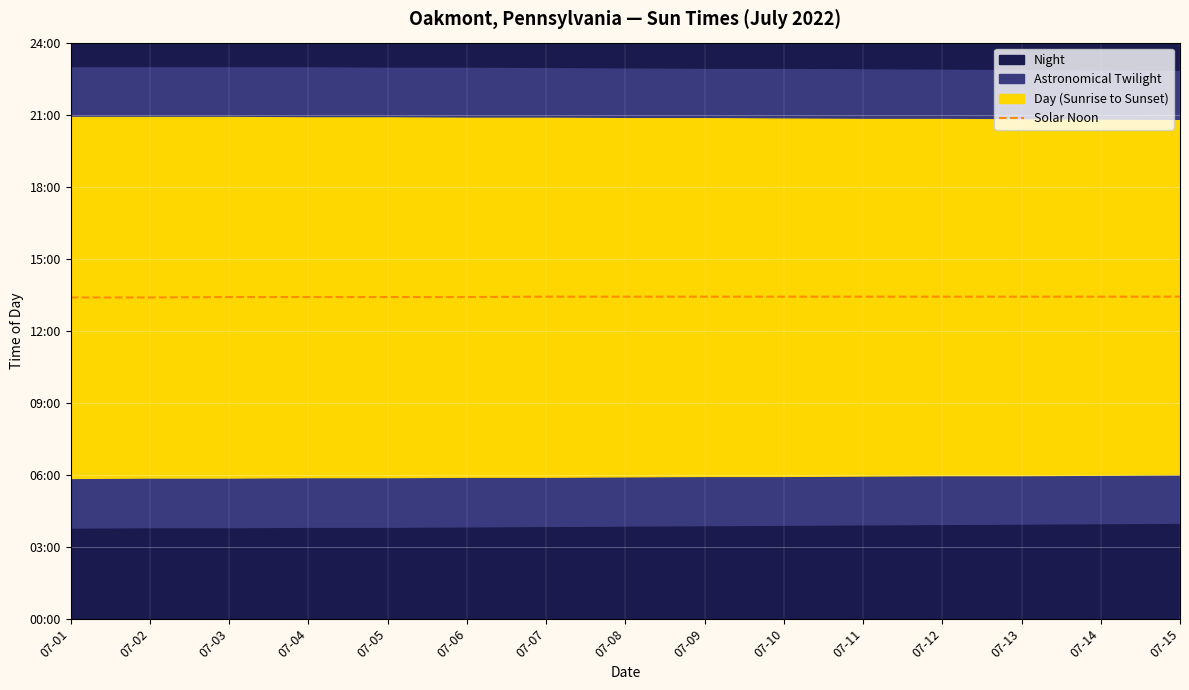

Reading left to right, transcribe all the data shown in this chart.

07-01=803	07-02=803	07-03=804	07-04=804	07-05=804	07-06=804	07-07=805	07-08=805	07-09=805	07-10=805	07-11=805	07-12=805	07-13=805	07-14=805	07-15=805